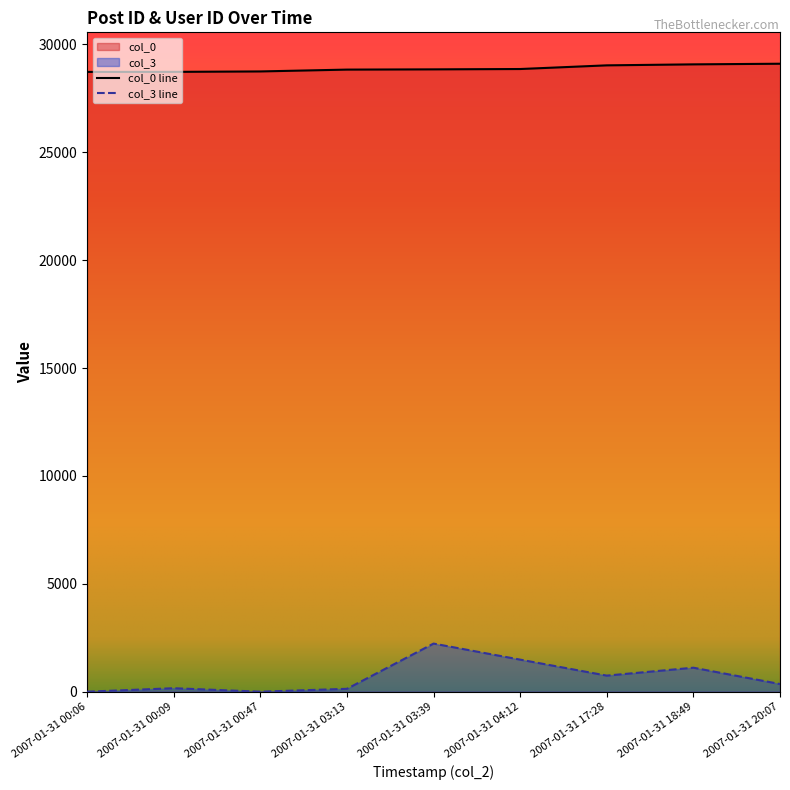

Which series has the largest total across all categories?

col_0 line